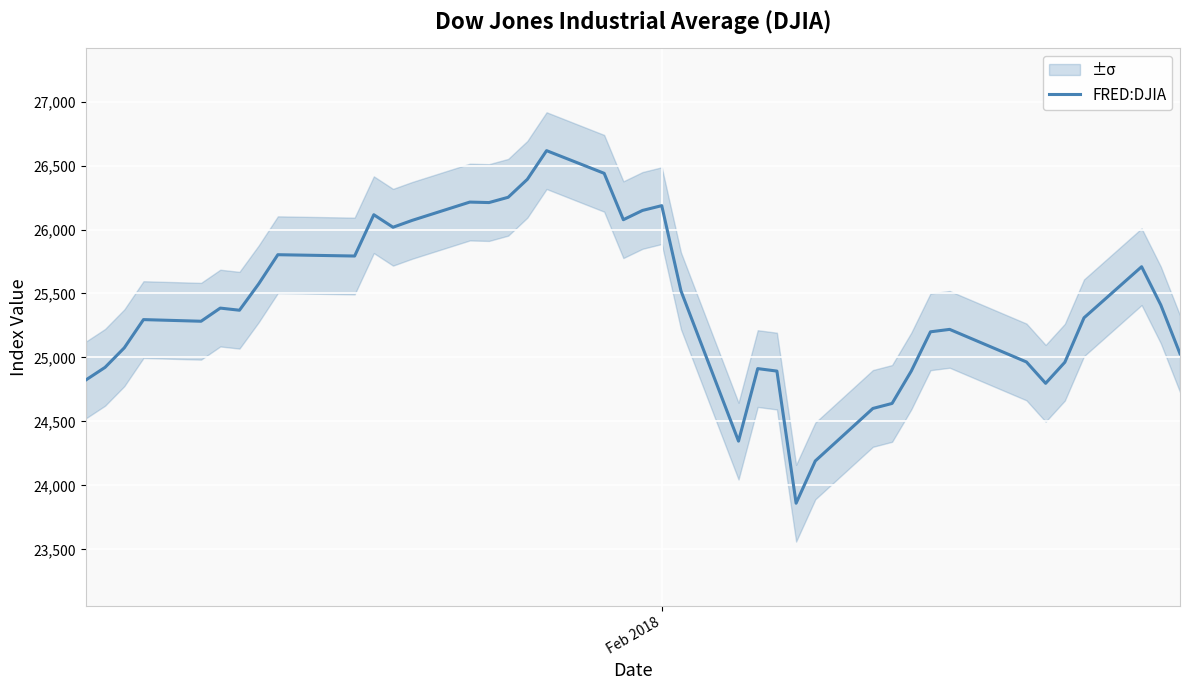

What is the lowest value of the FRED:DJIA series?

23860.5